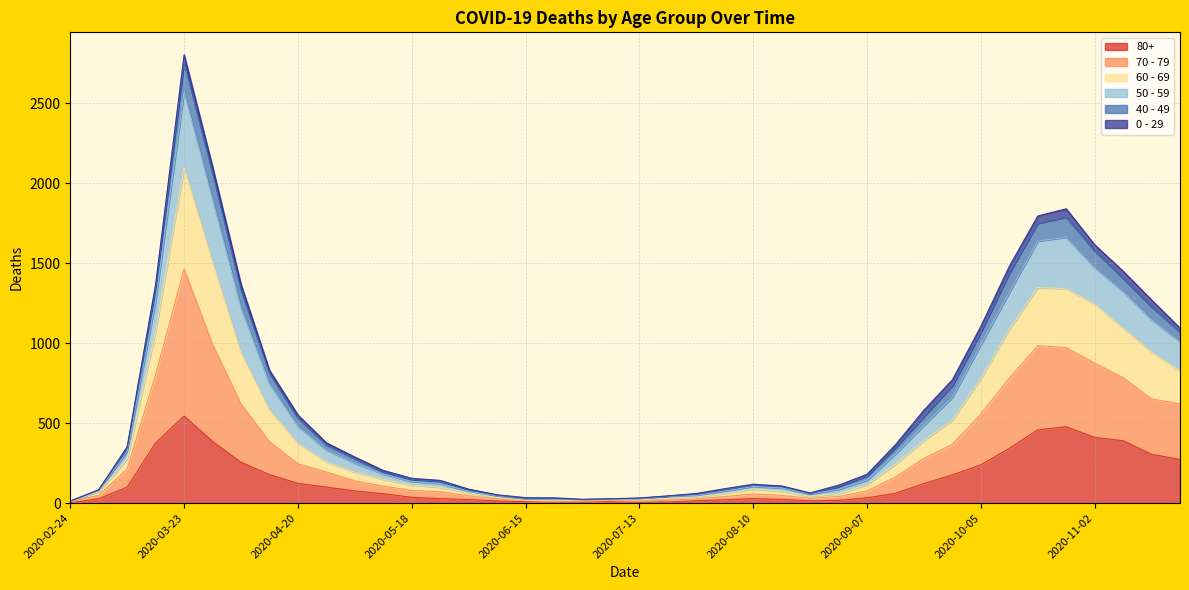

Does the chart have visible grid lines?

Yes